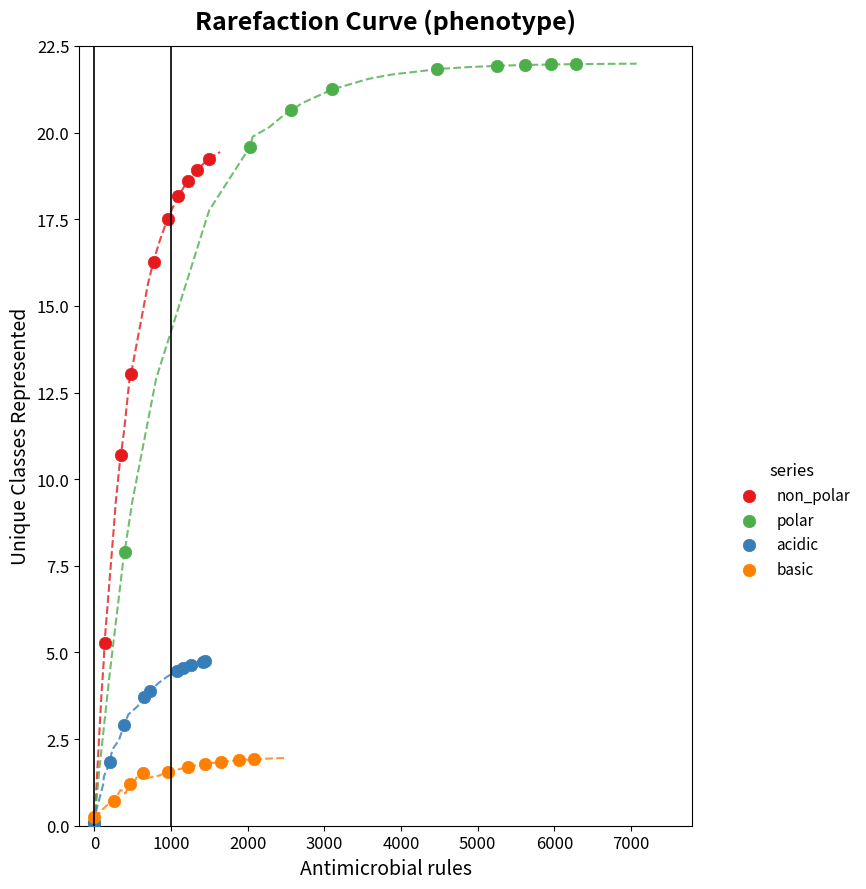

What are all the series names shown in the legend?

non_polar, polar, acidic, basic